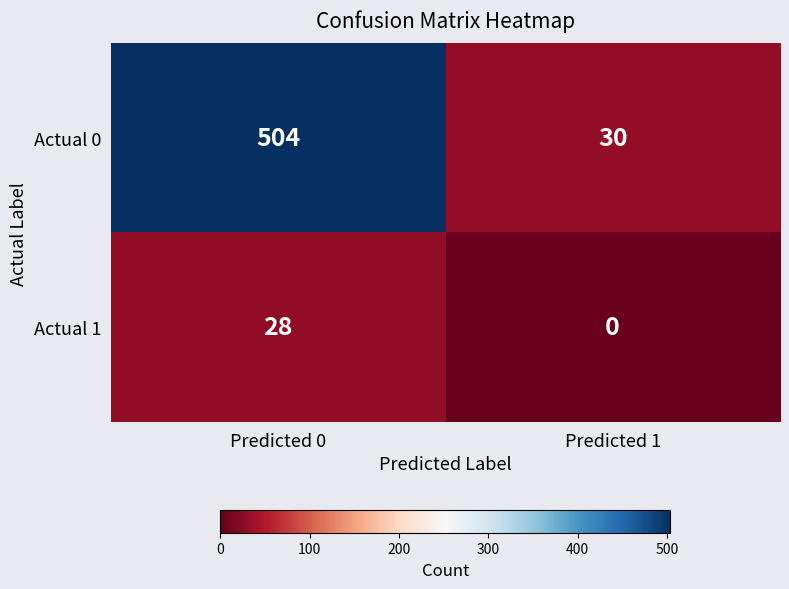

At how many categories does at least one series exceed 171?

1